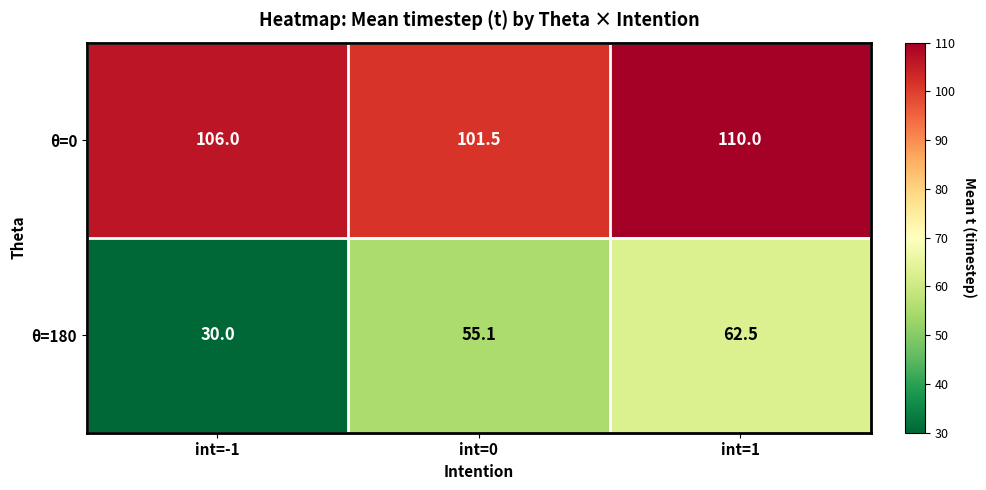

At which label is θ=180 closest to 46?

int=0